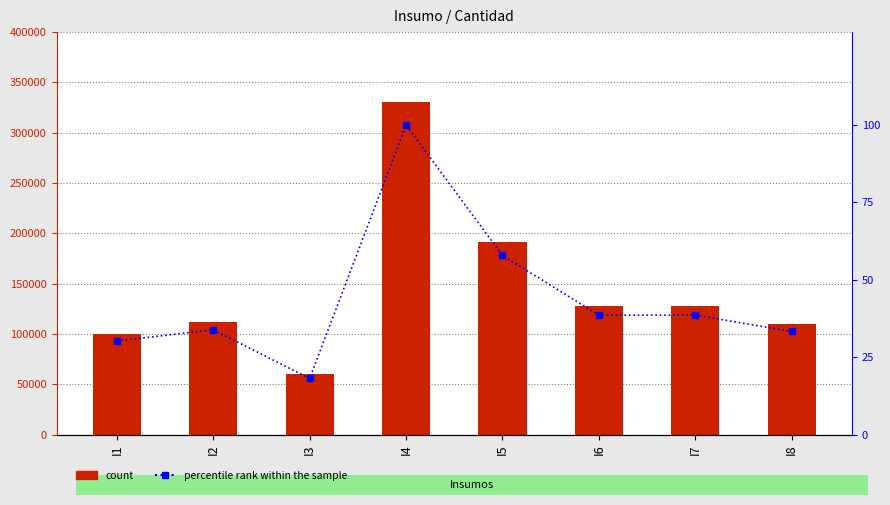

Where does the Cantidad series first go above 127600?

I4